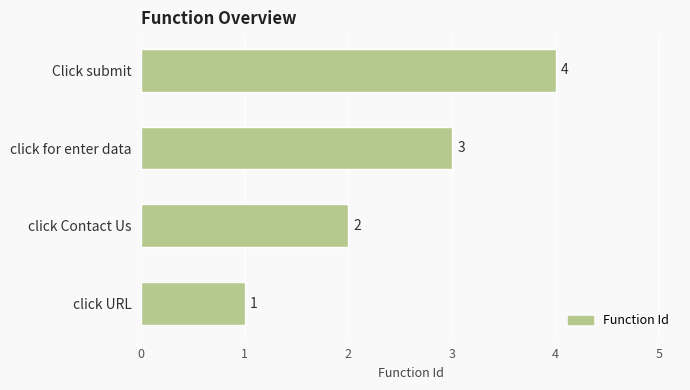

Approximately how many times larger is the value at click URL compared to click for enter data?

0.3